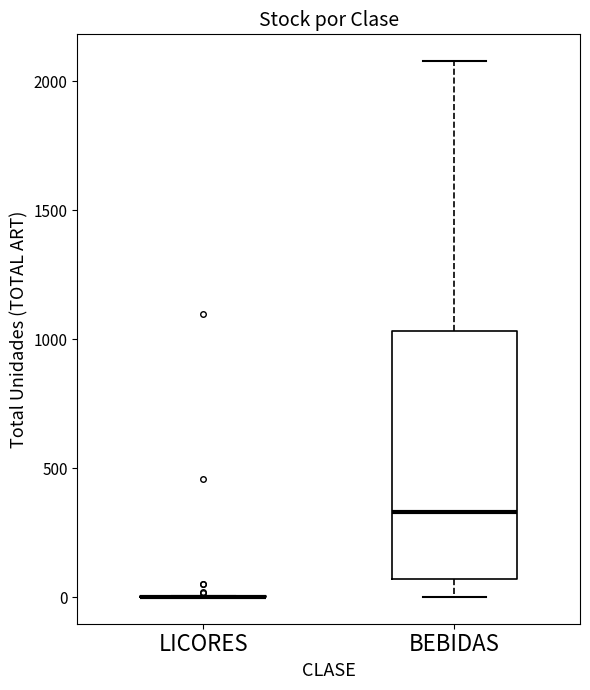

Which box is the tallest, from its lower edge to its upper edge?

BEBIDAS